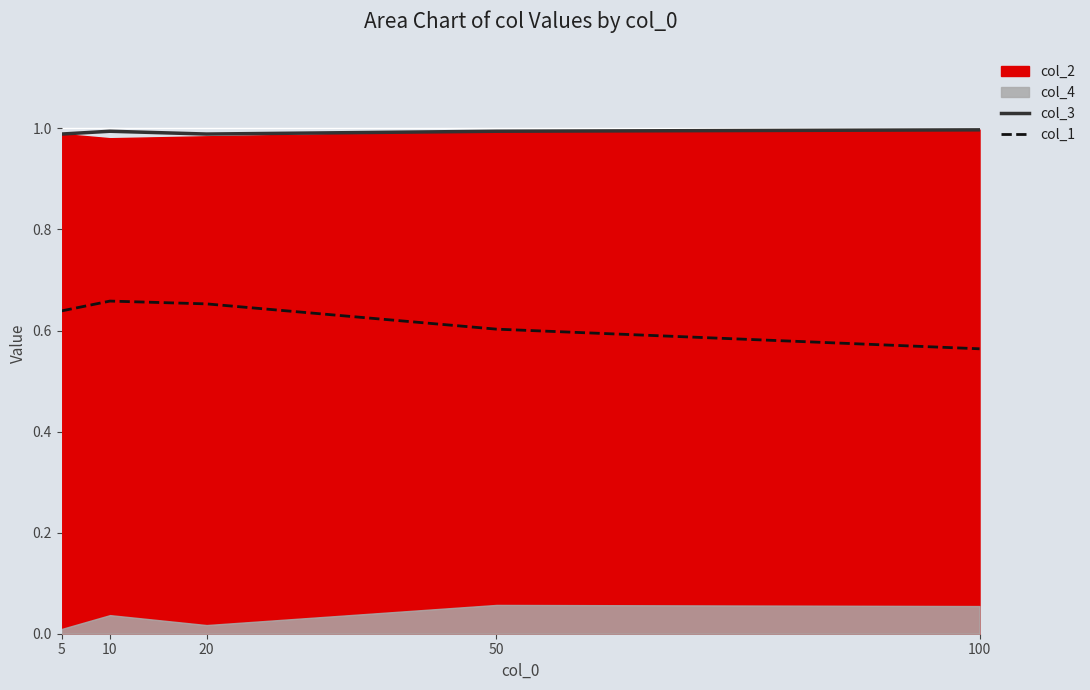

What is the average value of the col_1 series?

0.6